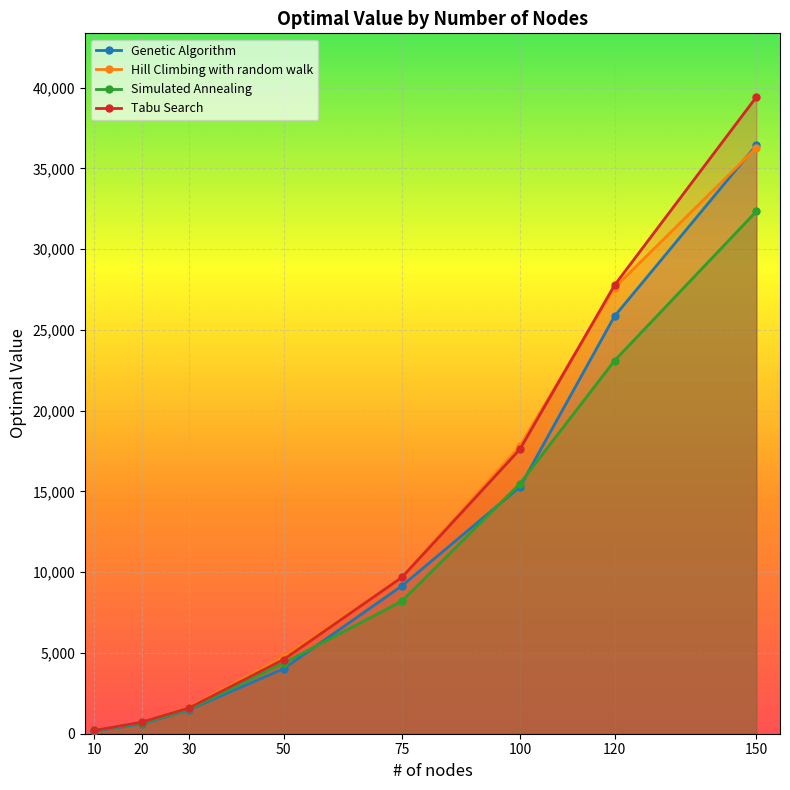

List the series in order of their overall mean, highest first.

Tabu Search, Hill Climbing with random walk, Genetic Algorithm, Simulated Annealing